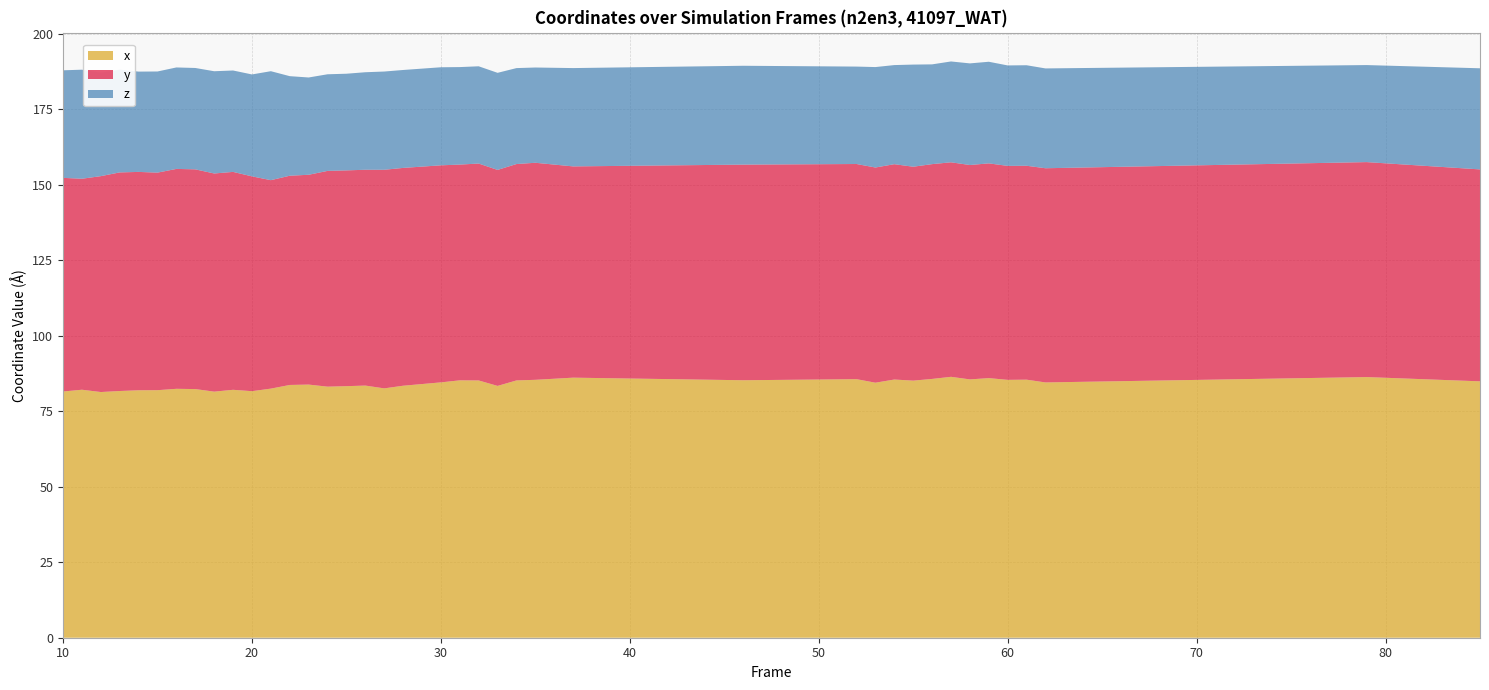

Reading right to left, transcribe all the data shown in this chart.

x: 84.9	86.3	84.5	85.4	85.4	86.0	85.5	86.4	85.7	85.1	85.5	84.4	85.6	85.2	86.1	85.4	85.2	83.4	85.2	85.2	84.5	83.4	82.6	83.5	83.3	83.1	83.8	83.7	82.5	81.6	82.1	81.5	82.3	82.4	82.0	81.9	81.7	81.3	82.1	81.5
y: 70.2	71.2	70.9	70.8	70.8	71.1	71.0	71.0	71.1	70.8	71.3	71.2	71.2	71.4	69.9	71.9	71.6	71.5	71.8	71.4	71.9	72.1	72.4	71.5	71.4	71.4	69.5	69.3	69.0	71.1	72.1	72.2	72.7	72.8	72.0	72.3	72.4	71.5	69.9	70.7
z: 33.5	32.1	33.0	33.3	33.3	33.6	33.6	33.4	33.0	33.8	32.8	33.3	32.3	32.7	32.6	31.5	31.8	32.1	32.2	32.3	32.5	32.4	32.5	32.3	32.0	32.0	32.2	33.0	36.1	33.7	33.6	33.9	33.6	33.6	33.5	33.2	34.0	34.2	36.1	35.6